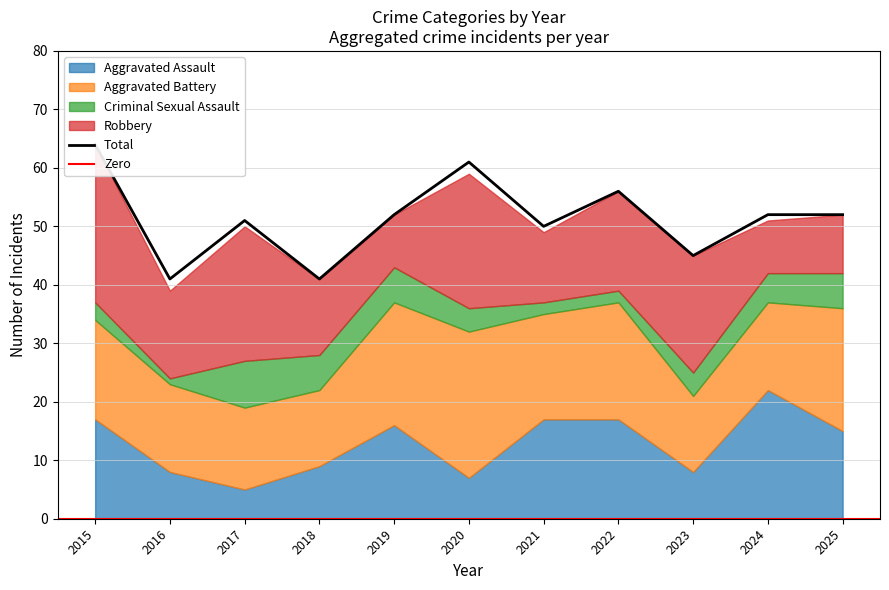

Which series has the largest range (max minus min)?

Total